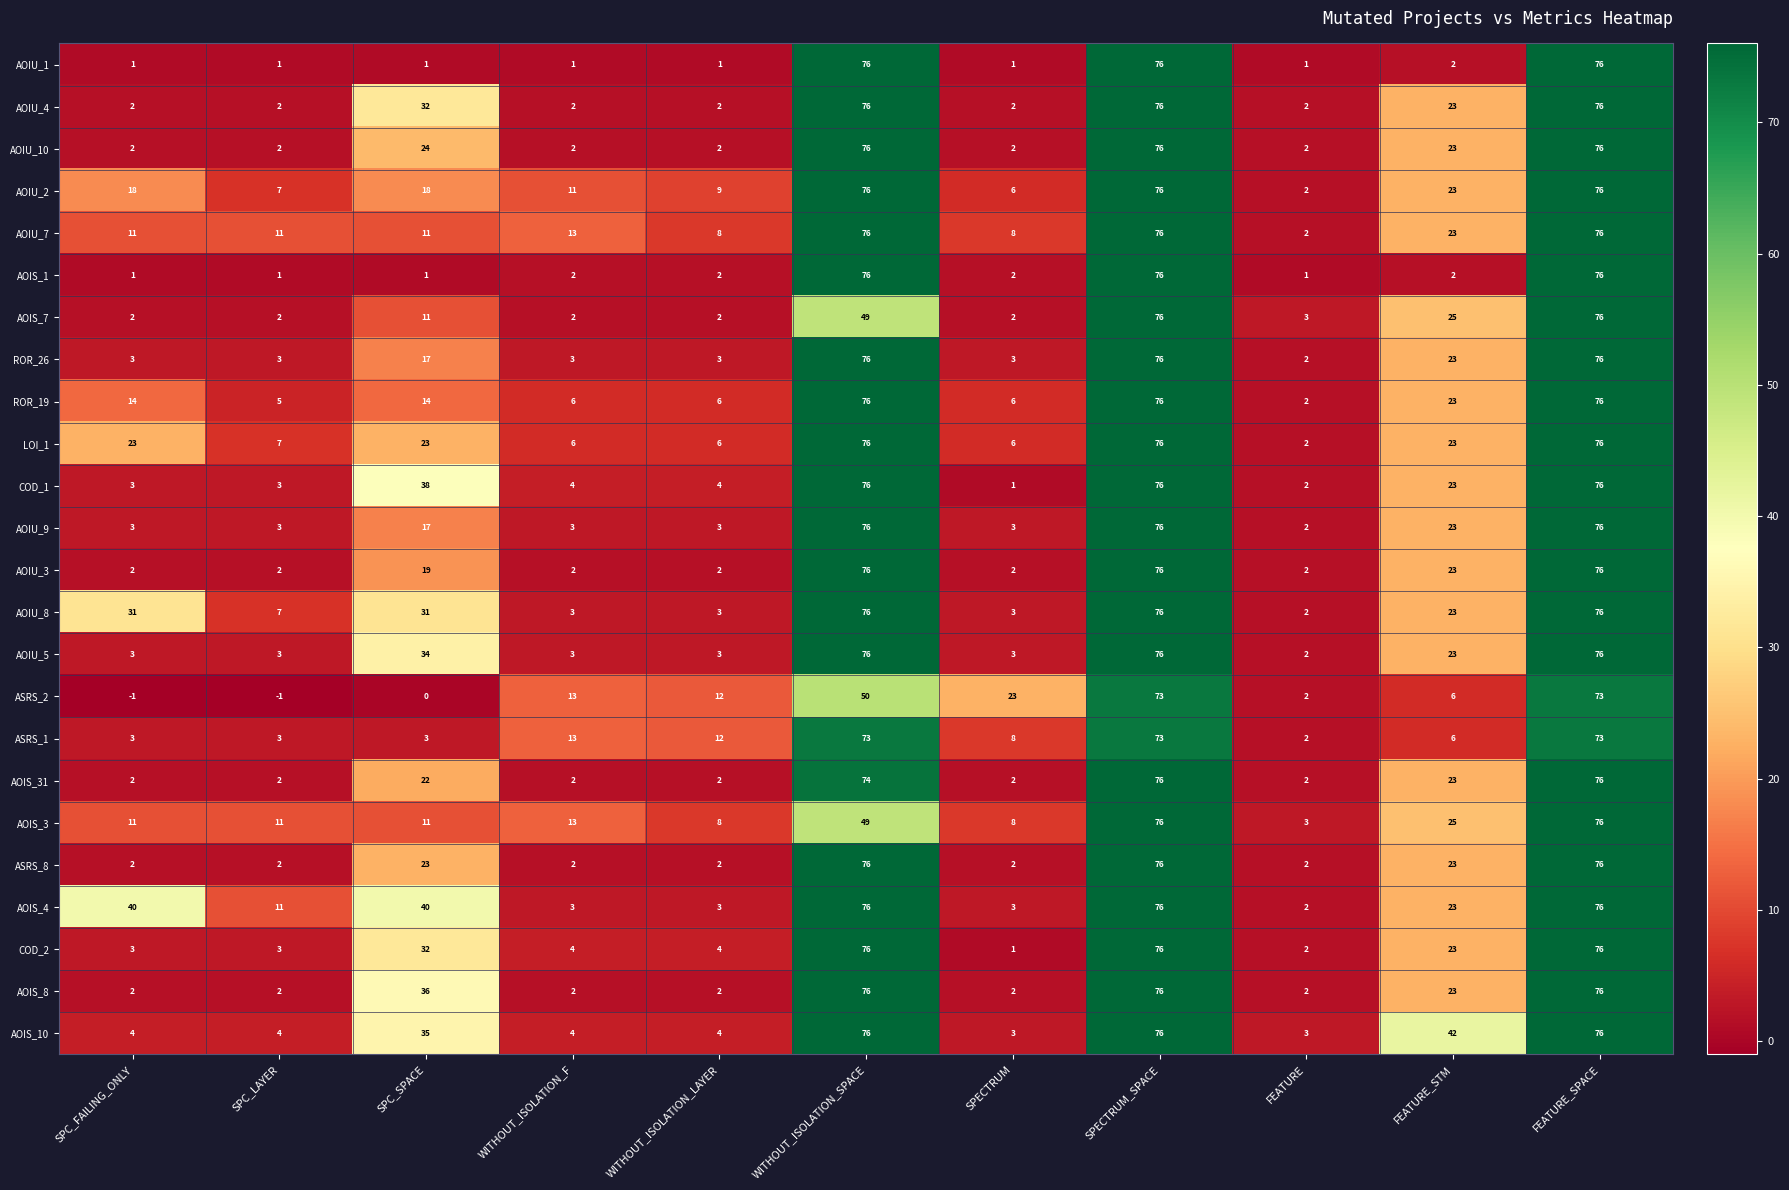

The AOIU_7 series shows 5 at WITHOUT_ISOLATION_LAYER. True or false?

False